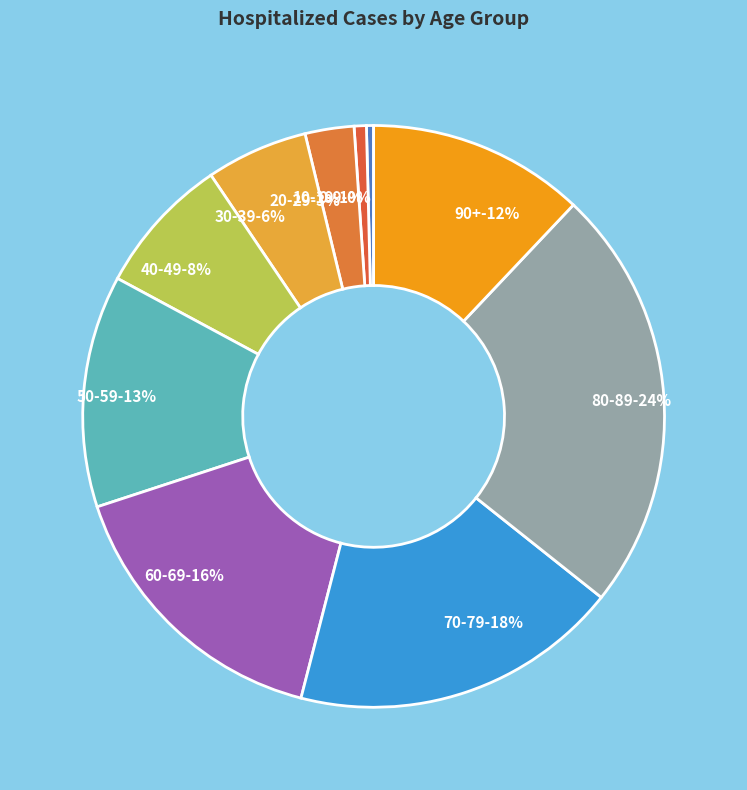

What is the smallest slice in the pie chart?

0-9